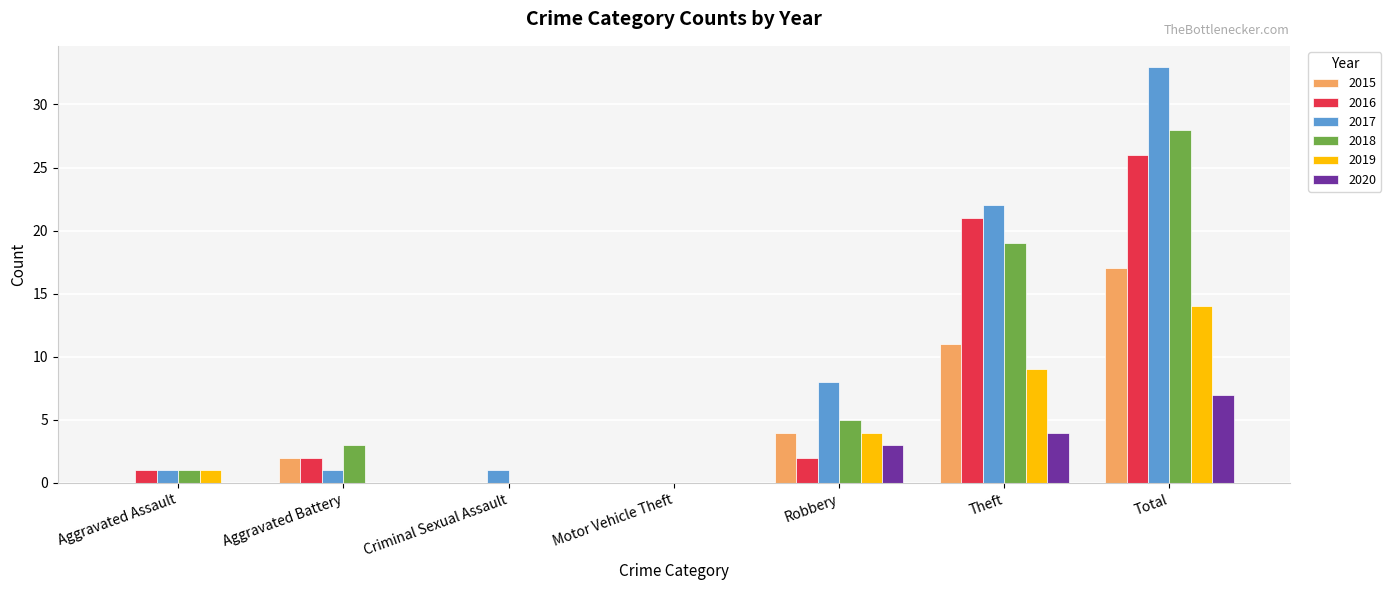

How many groups of bars are there?

7